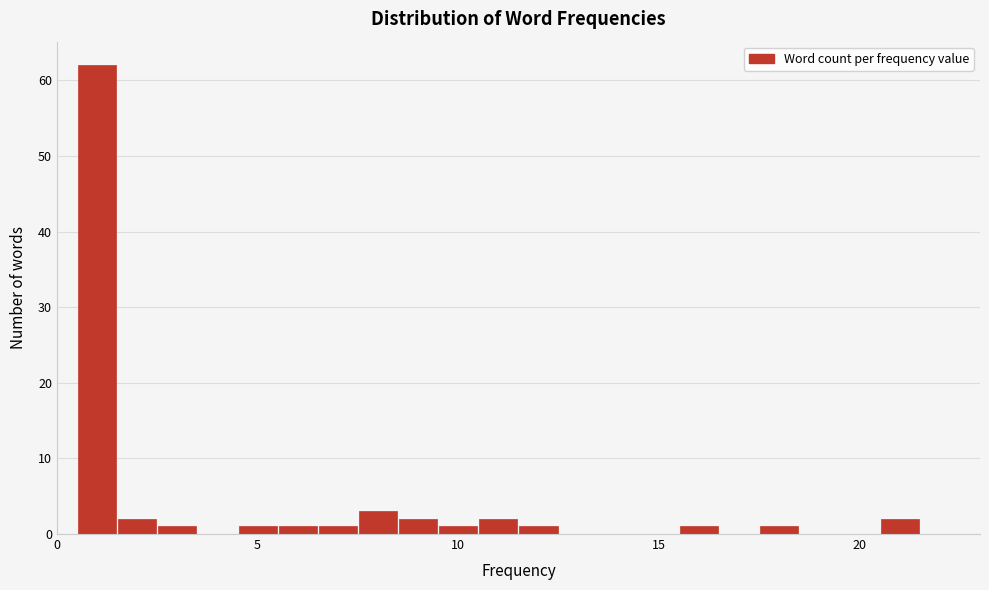

Around what value on the x-axis is the tallest bar? Give the approximate position of its centre, as read against the axis.

1.0